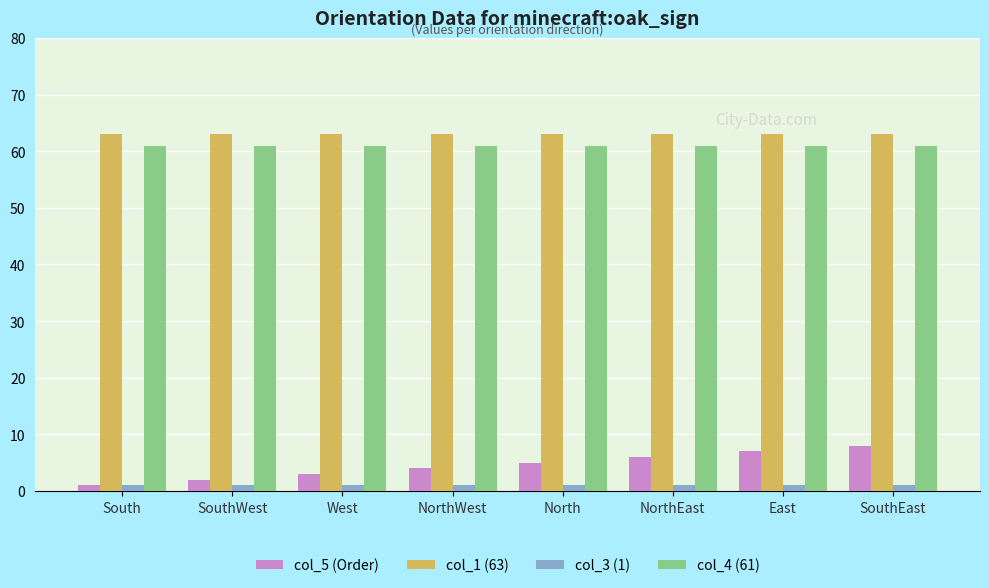

What are all the series names shown in the legend?

col_5 (Order), col_1 (63), col_3 (1), col_4 (61)